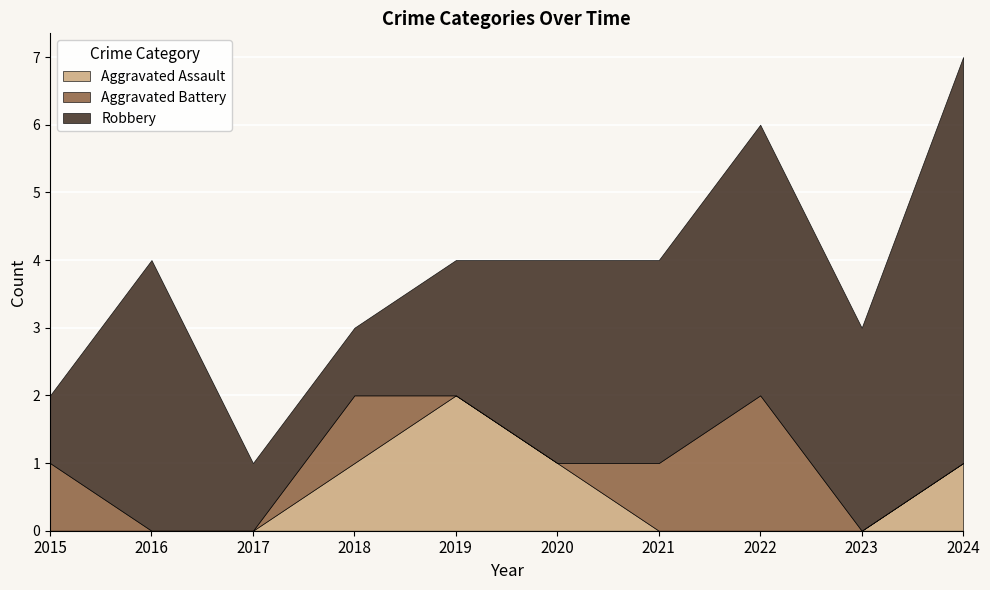

True or false: Aggravated Battery has more than 2 points higher than both neighbors.

False